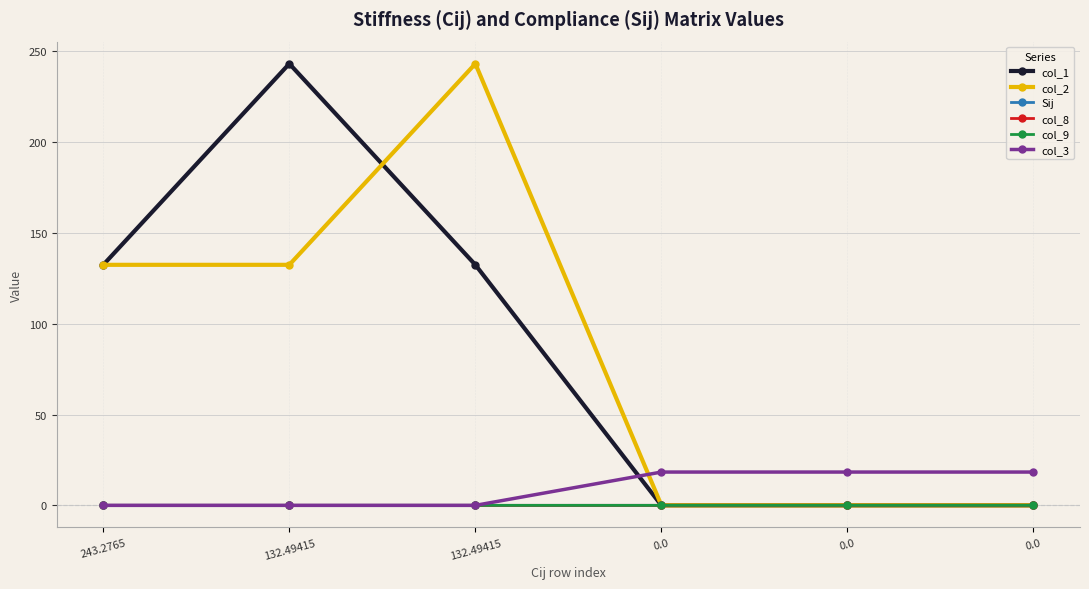

What is the average value of the col_3 series?

9.2